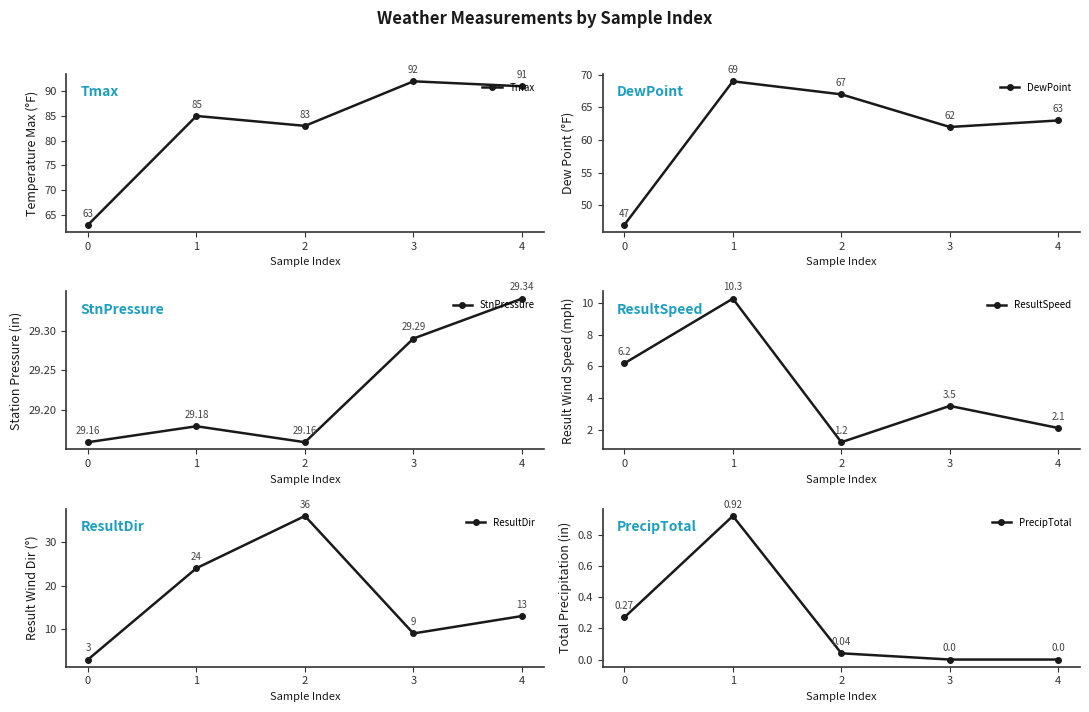

How many interior local valleys does the ResultSpeed series have?

1